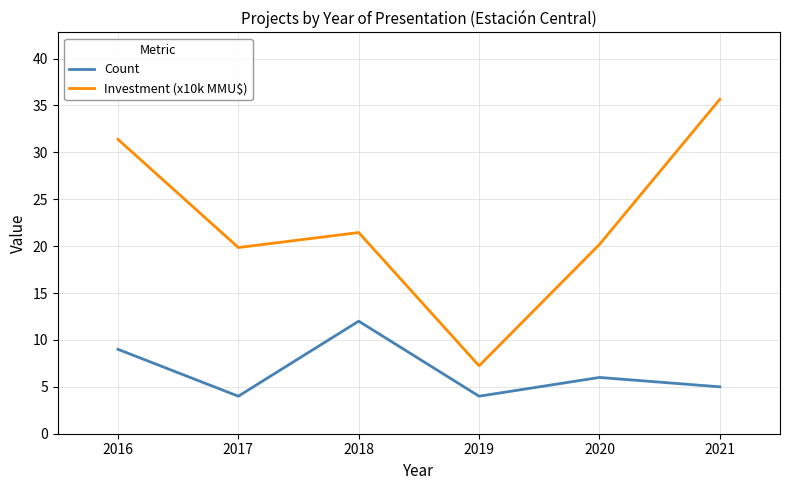

Between 2019 and 2020, which series saw the biggest shift?

Investment (x10k MMU$)